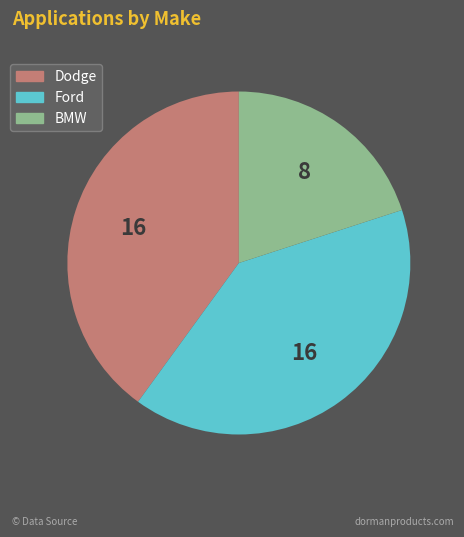

The BMW slice represents 20% of the pie. True or false?

True